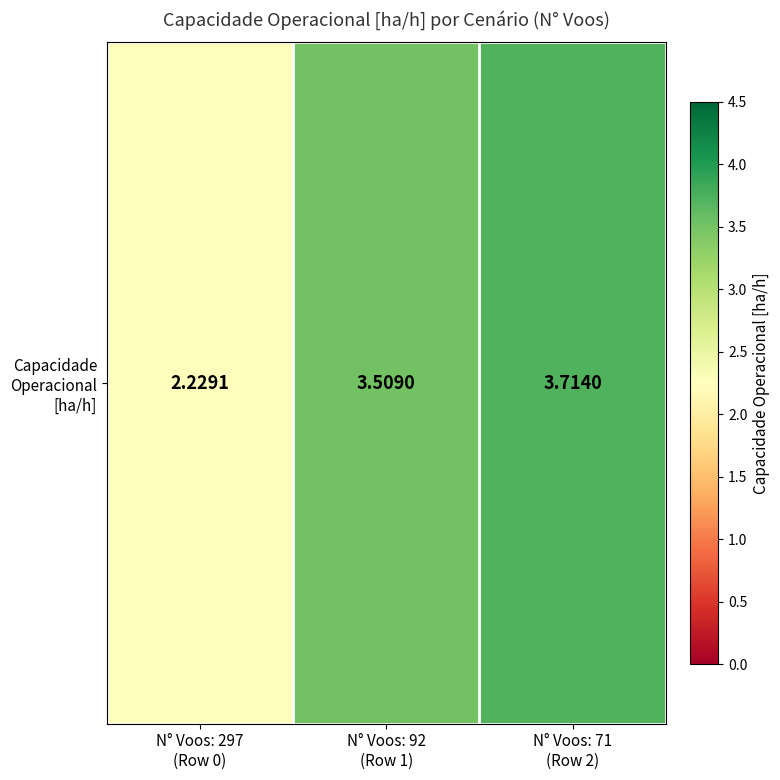

Rank the categories by value from lowest to highest.

N° Voos: 297
(Row 0), N° Voos: 92
(Row 1), N° Voos: 71
(Row 2)